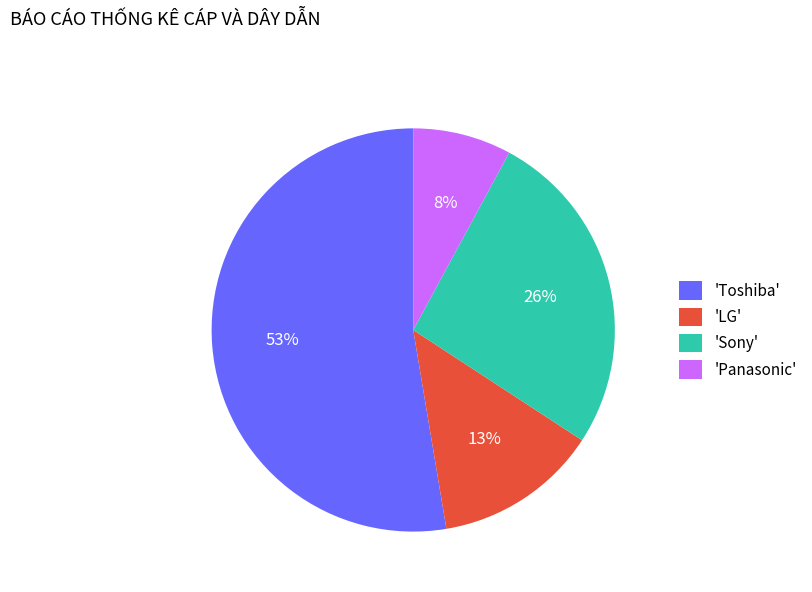

How many segments does this pie chart have?

4